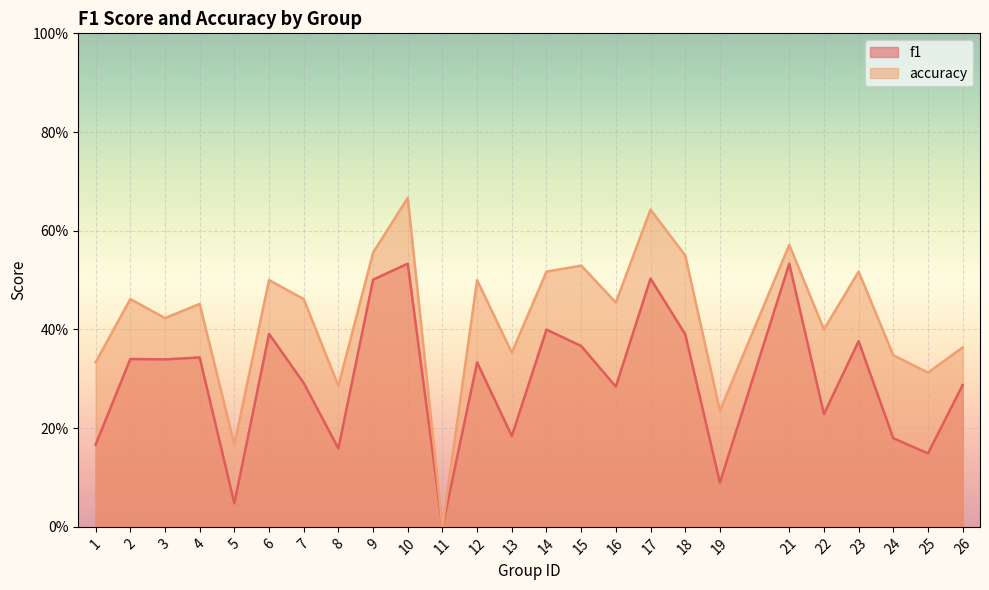

What is the highest value of the f1 series?

0.5